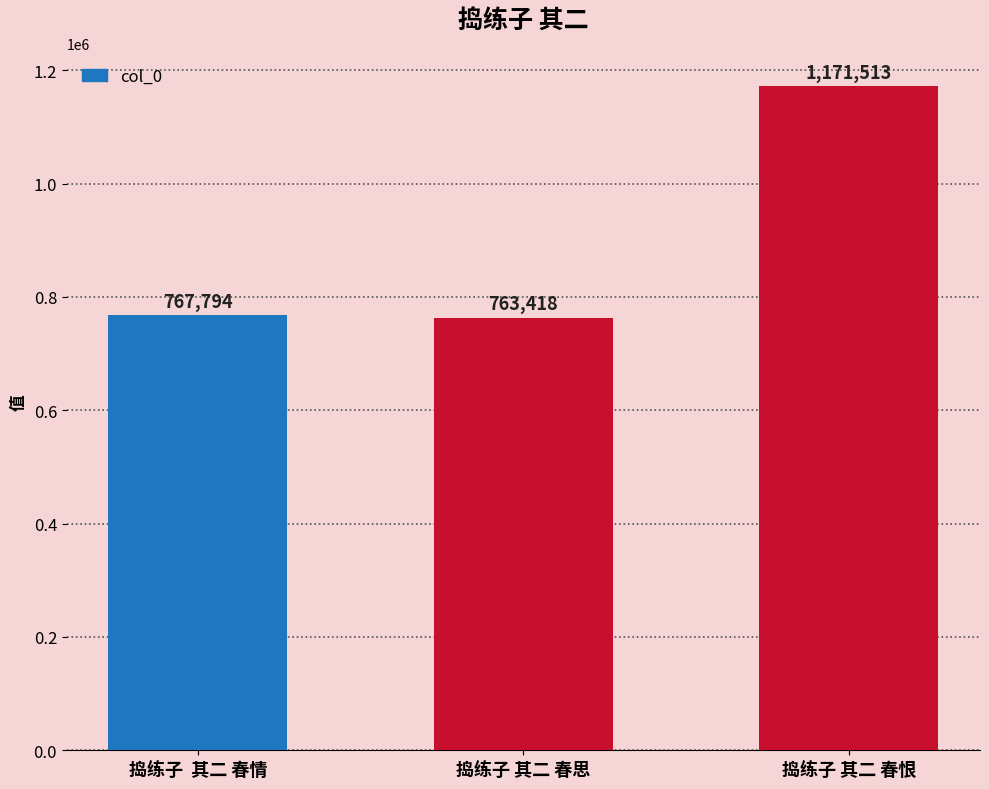

Is it true that the value at 捣练子 其二 春恨 is 1171513?

True